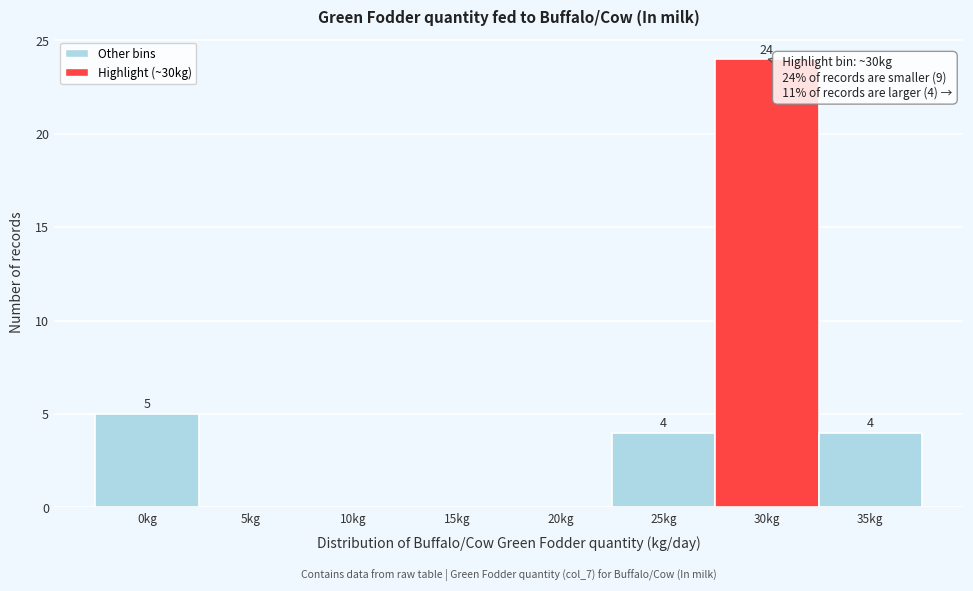

Reading left to right, what are all the values shown in this chart?

0kg=5	5kg=0	10kg=0	15kg=0	20kg=0	25kg=4	30kg=24	35kg=4